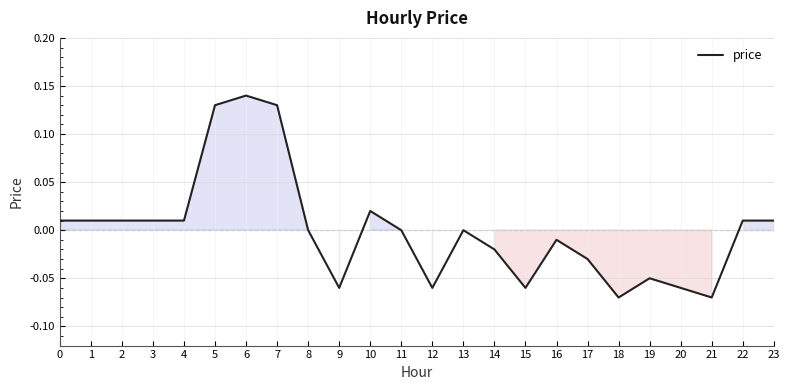

At which category does the chart reach its peak across all series?

6